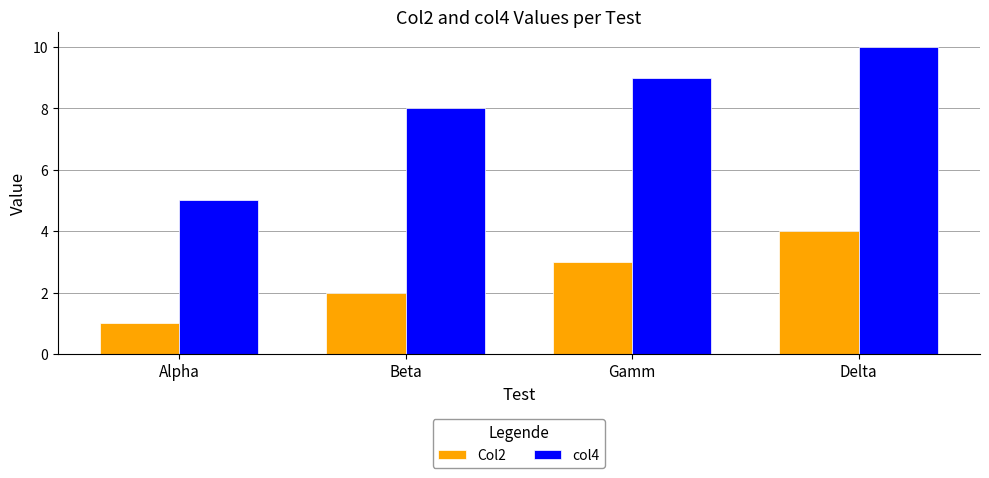

Is it true that col4 equals 7 at Alpha?

False